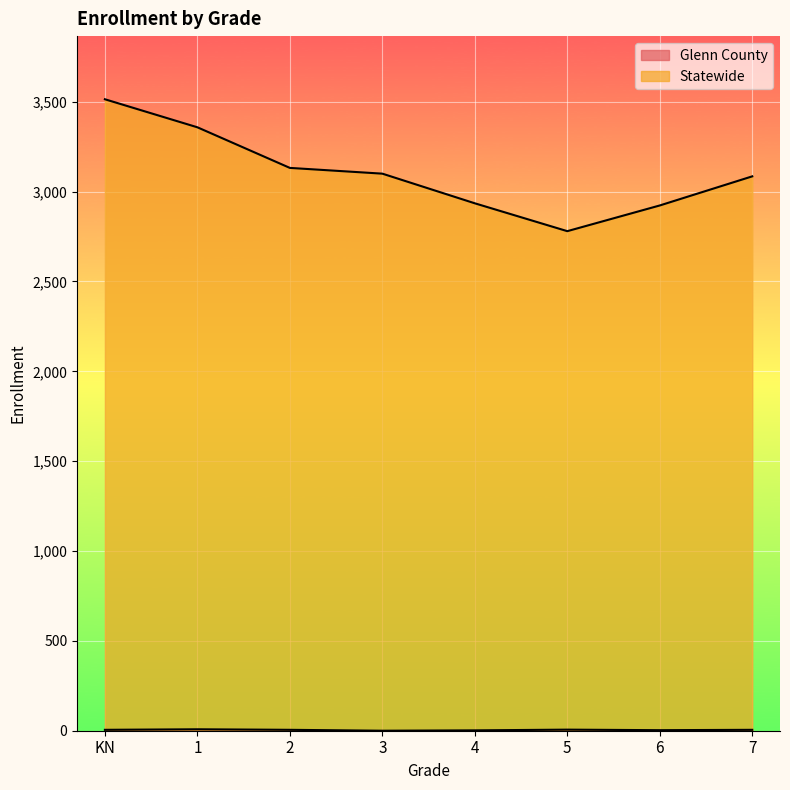

At which label is Glenn County closest to 4?

KN